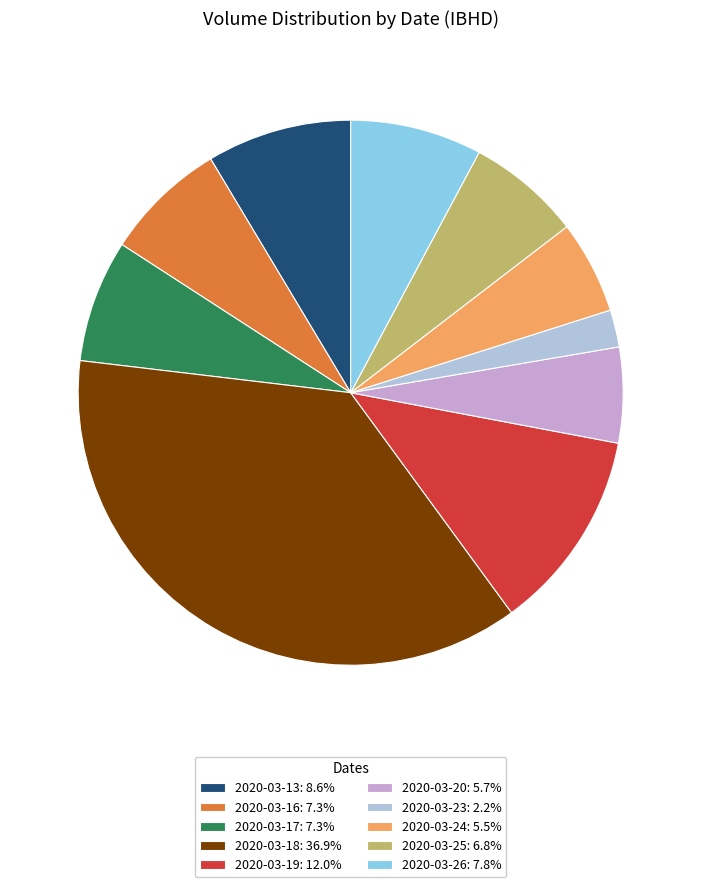

What is the ratio of the value at 2020-03-26: 7.8% to the value at 2020-03-23: 2.2%?

3.5